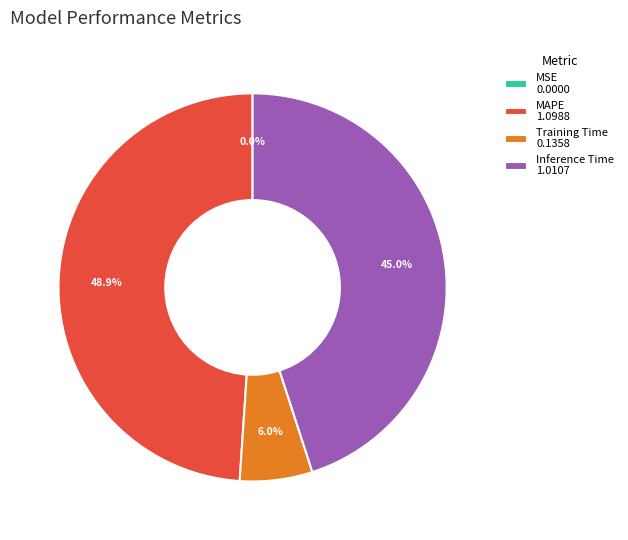

Is there any slice that represents more than half of the pie?

No